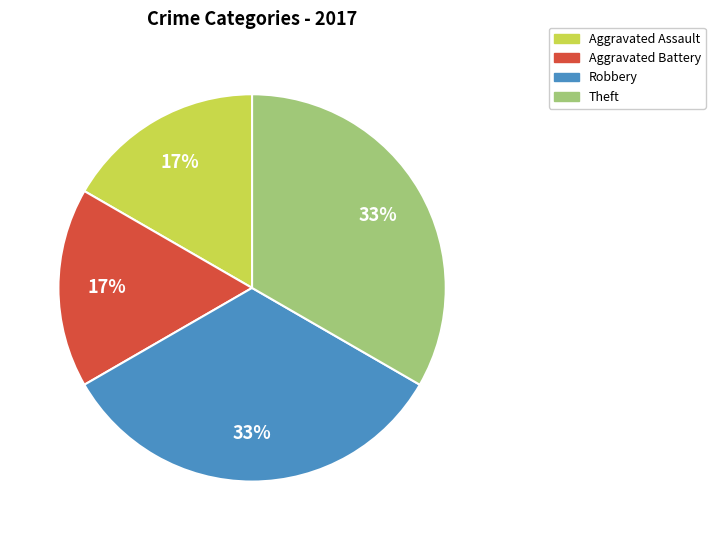

Count the number of slices in the pie.

4